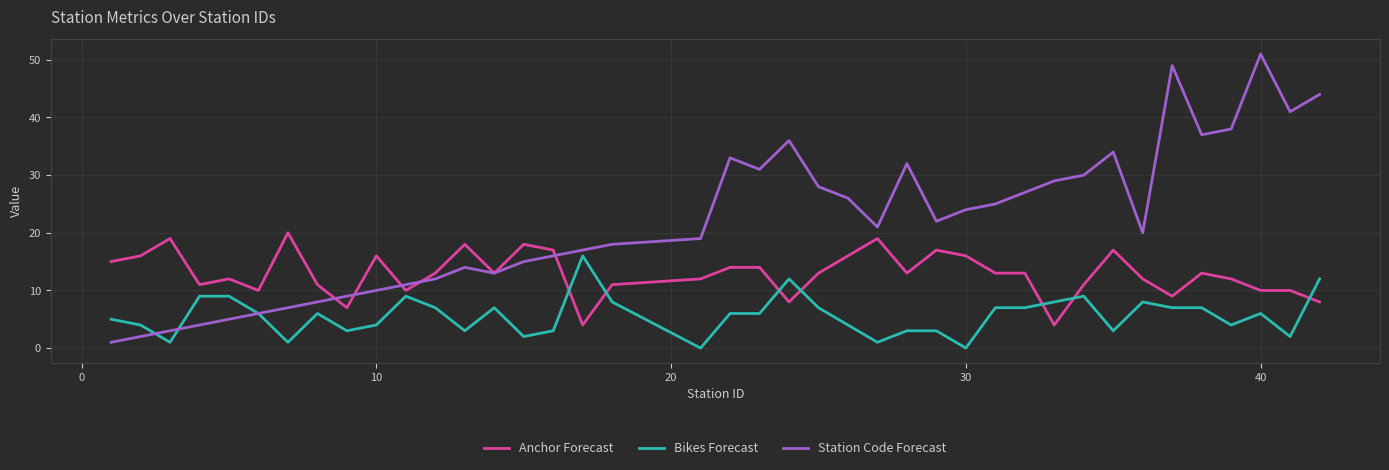

At how many categories does at least one series exceed 4?

40